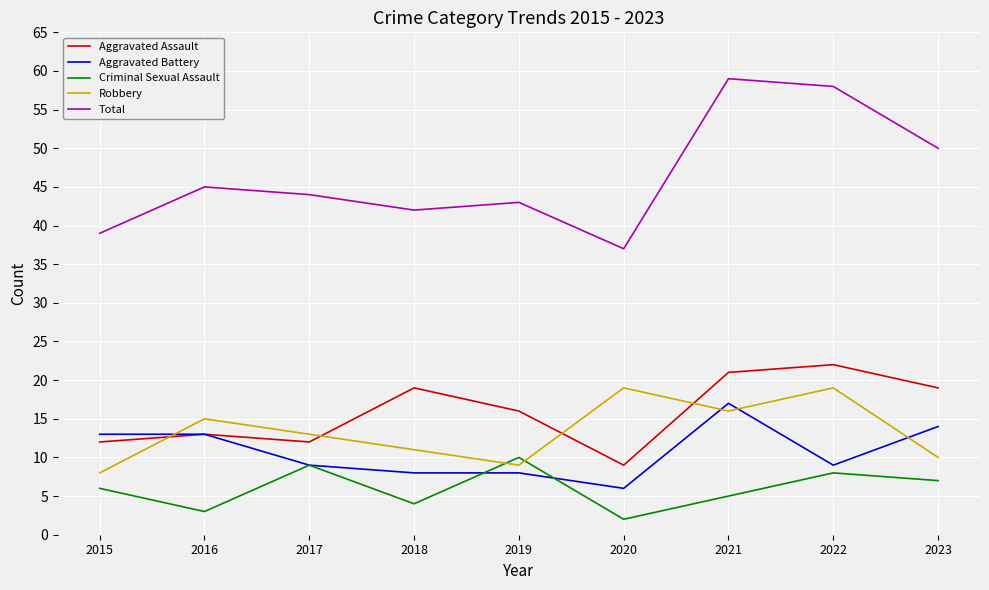

Is the value of Aggravated Battery at 2015 greater than the value of Criminal Sexual Assault at 2023?

Yes